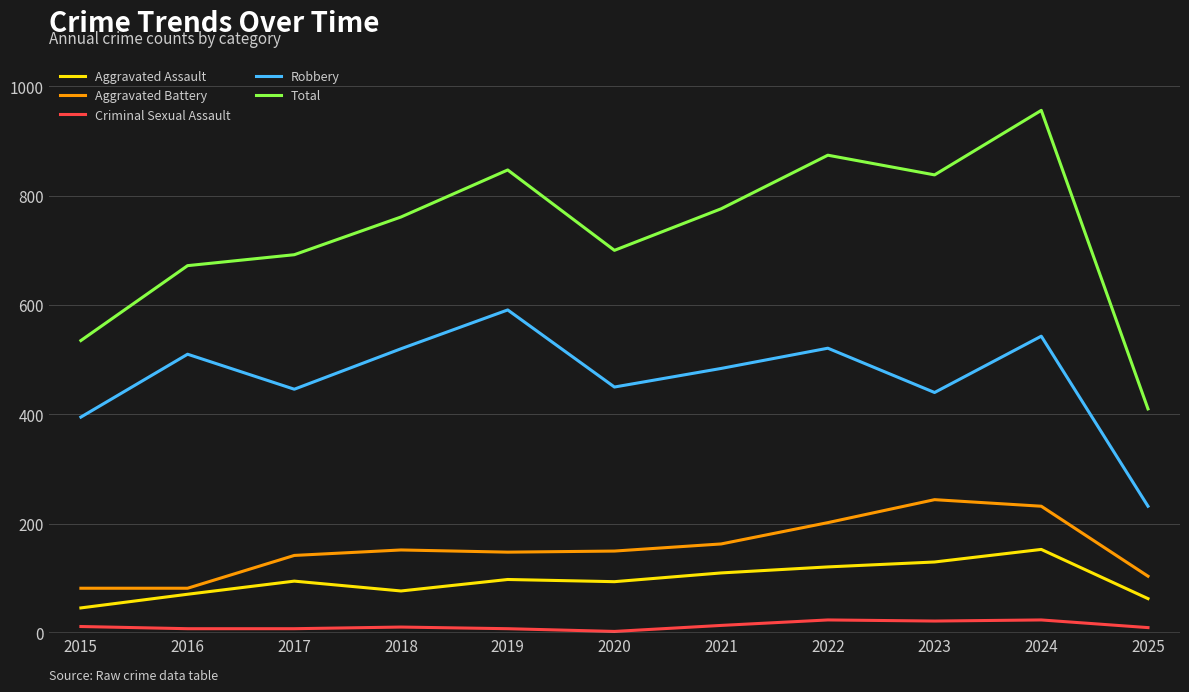

What value does the Aggravated Assault series have at 2016?

71